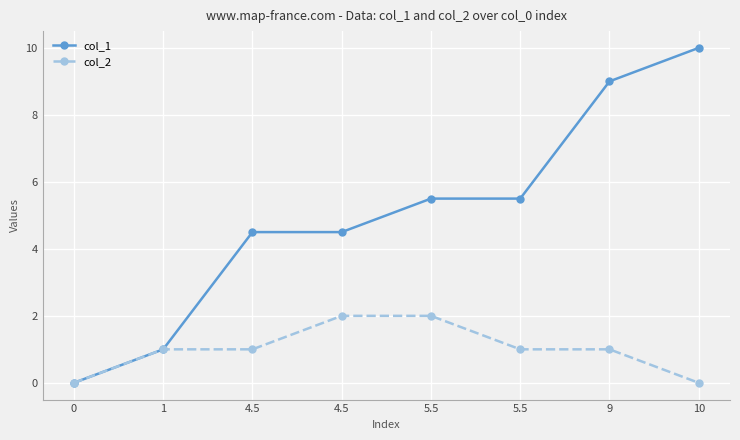

True or false: col_2 has more than 2 interior local peaks.

False